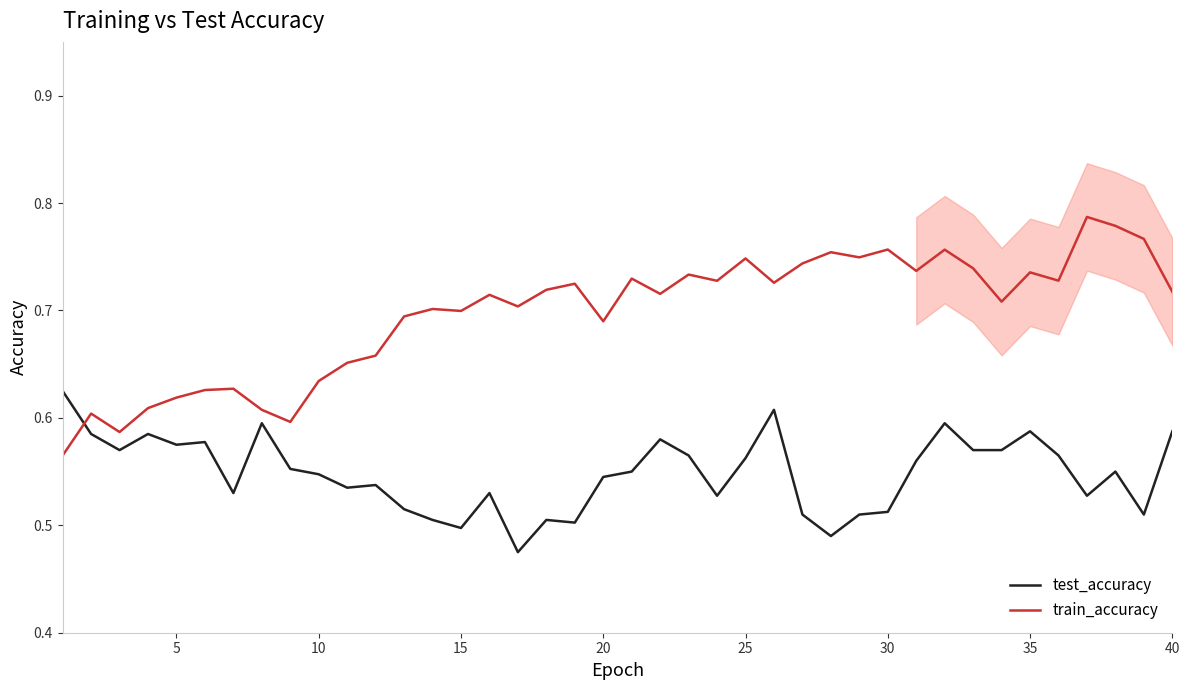

True or false: test_accuracy and train_accuracy intersect in this chart.

True